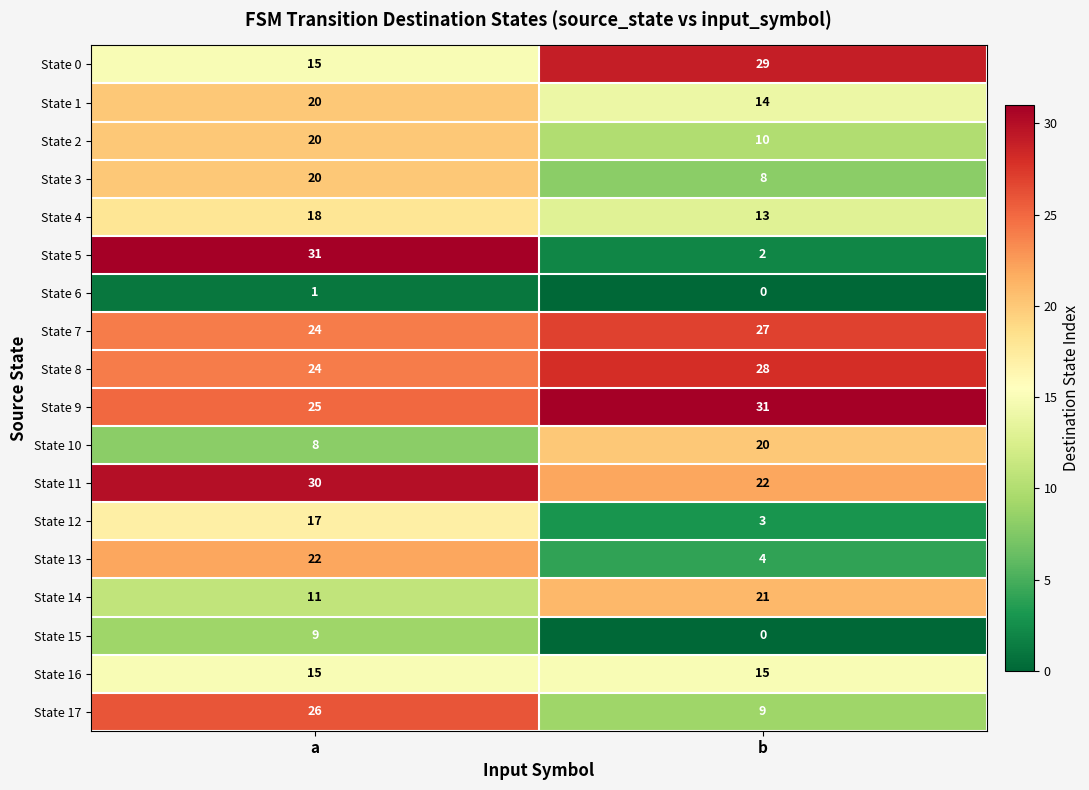

Which series changed the most between a and b?

State 5